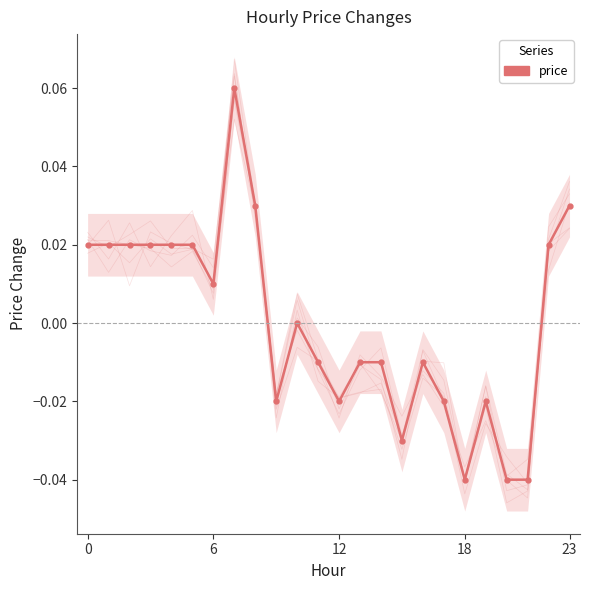

Which label corresponds to the largest value in the chart?

7